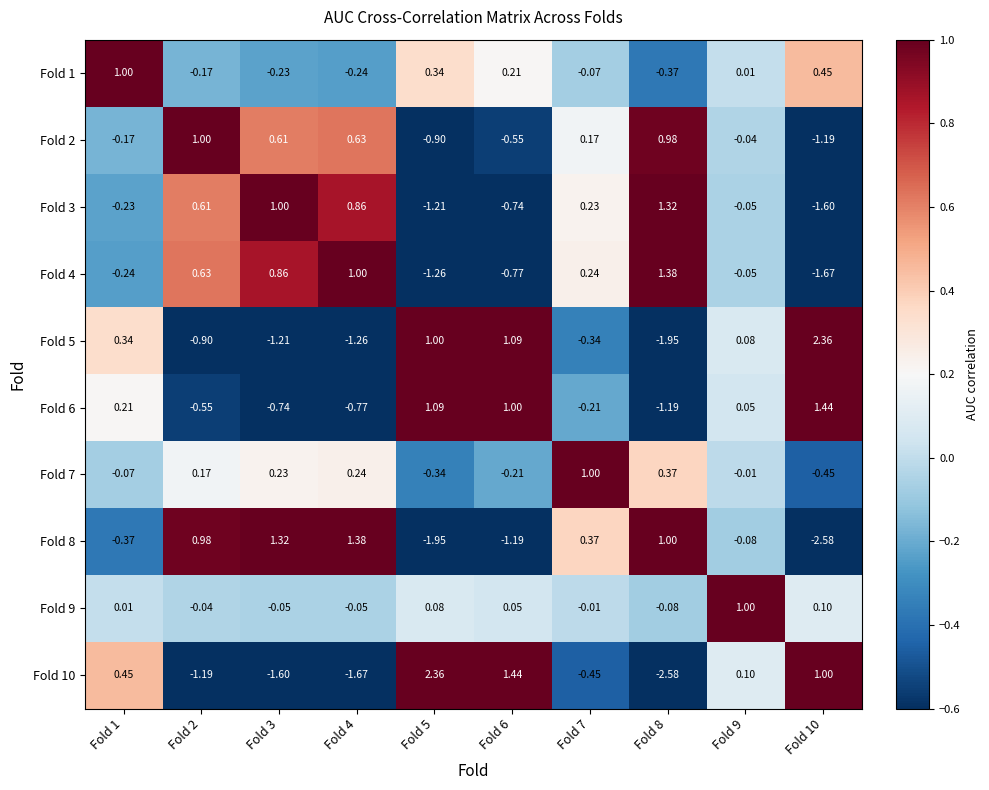

How many data points in Fold 2 are above 0?

5